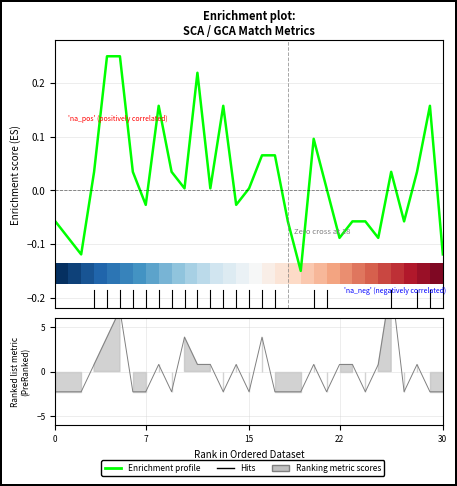

How many positive values are there?

18